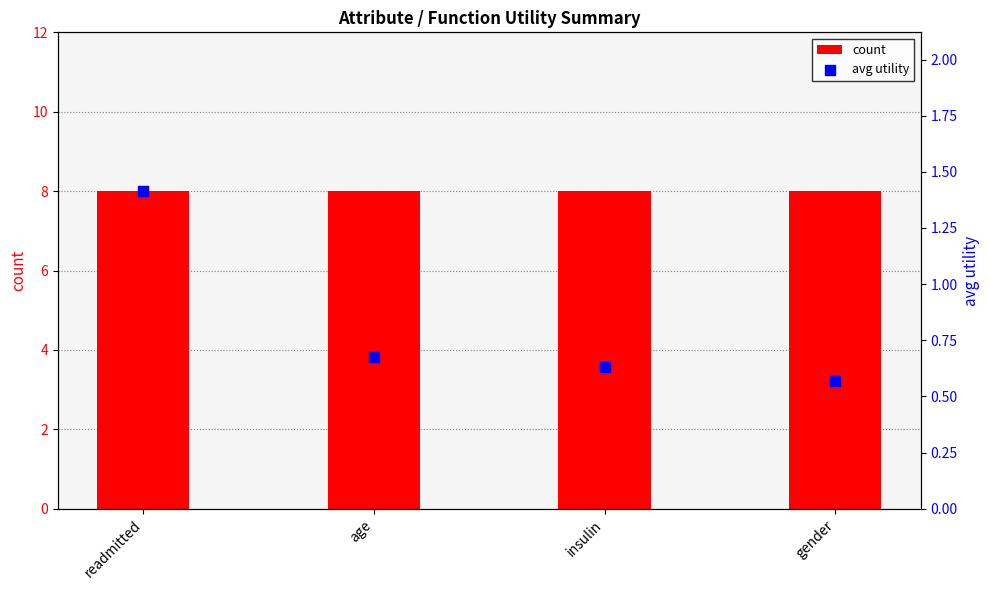

Is the value of count at readmitted greater than the value of avg utility at gender?

Yes